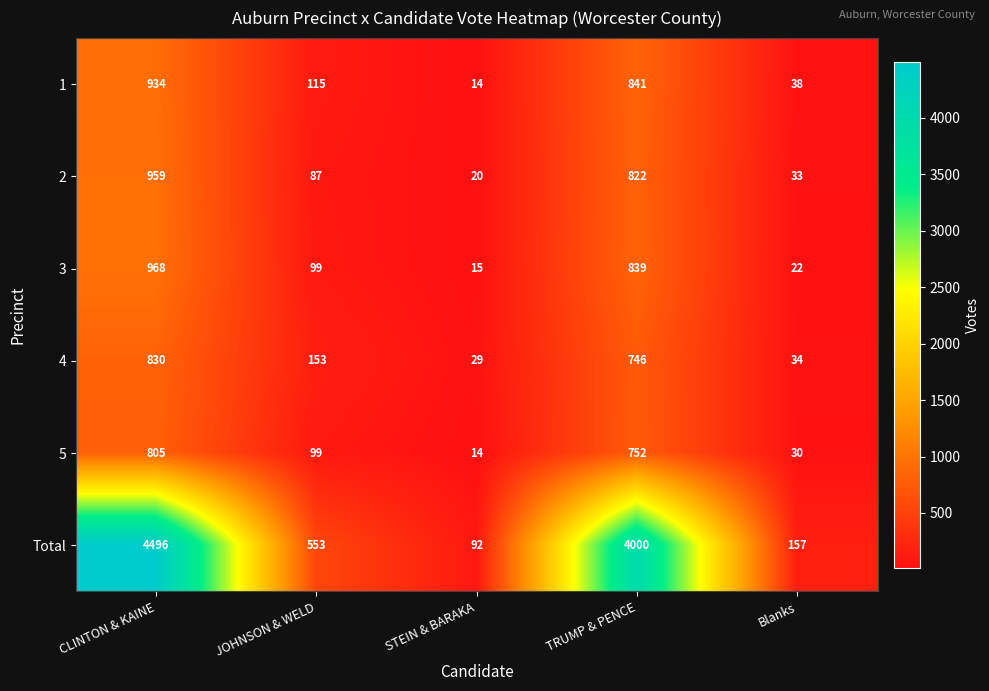

Count the number of categories in the chart.

5